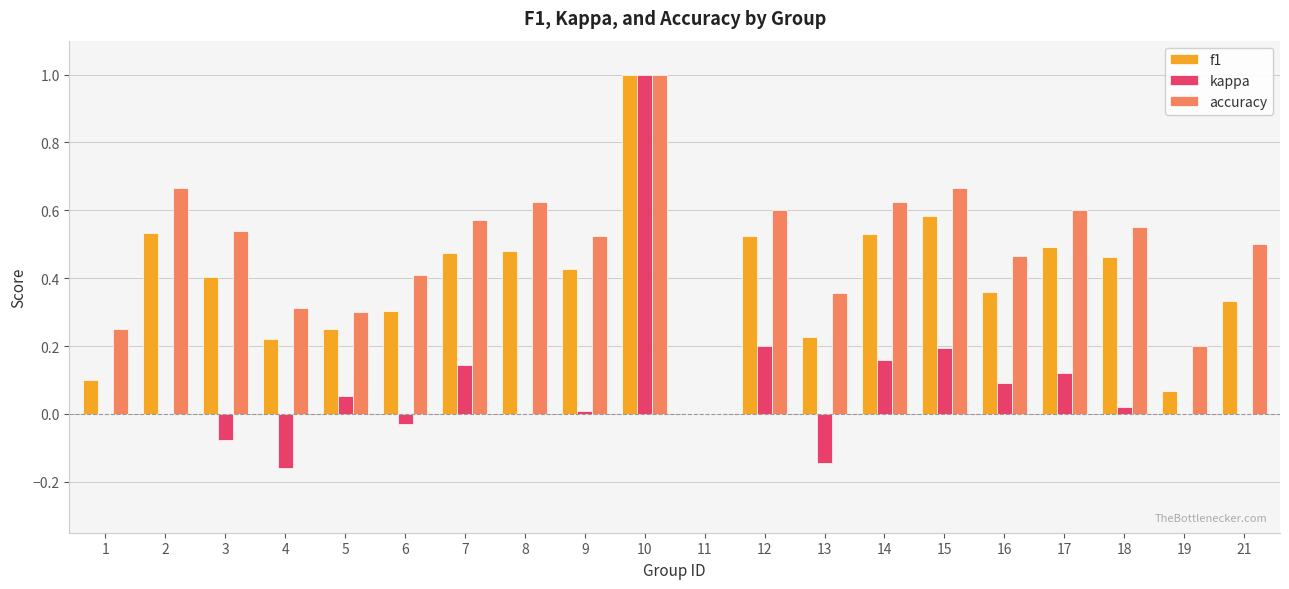

Which series has the largest total across all categories?

accuracy